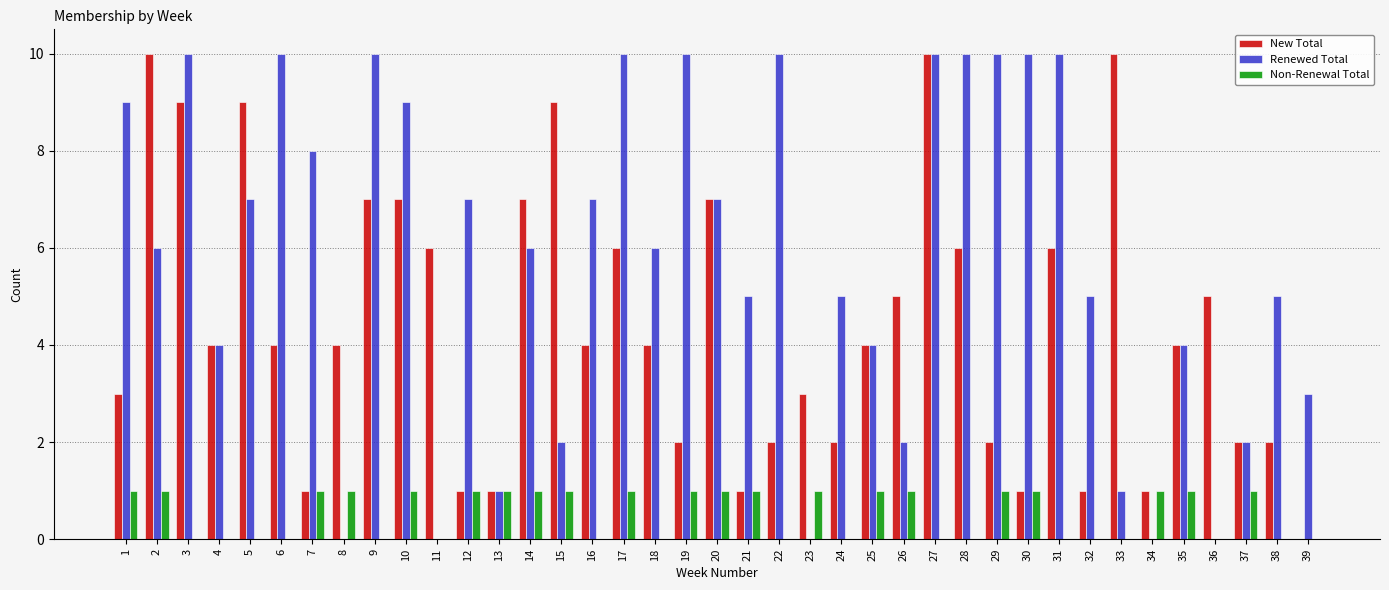

Is it true that New Total equals 10 at 33?

True